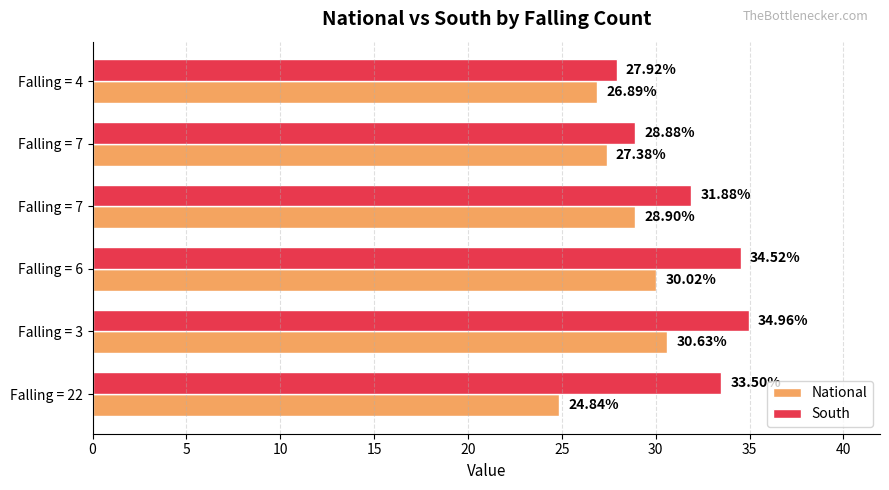

List the series in order of their peak value, lowest first.

National, South